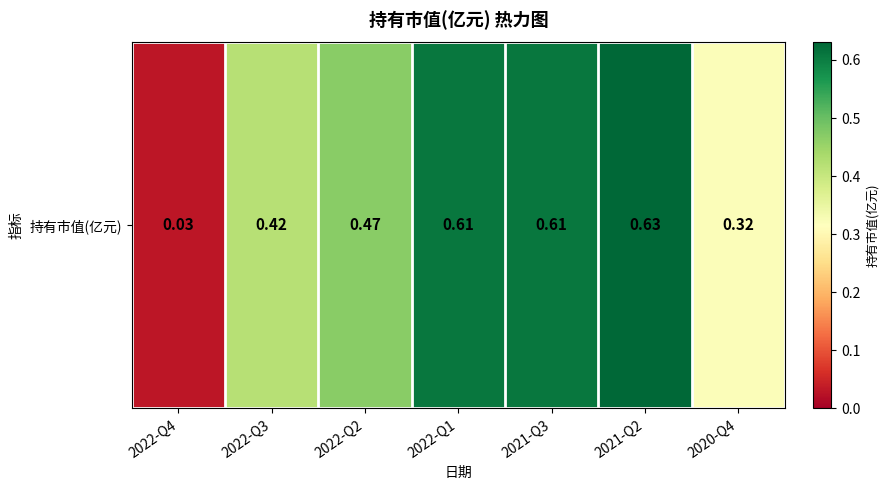

List the labels in order of value, smallest first.

2022-Q4, 2020-Q4, 2022-Q3, 2022-Q2, 2022-Q1, 2021-Q3, 2021-Q2